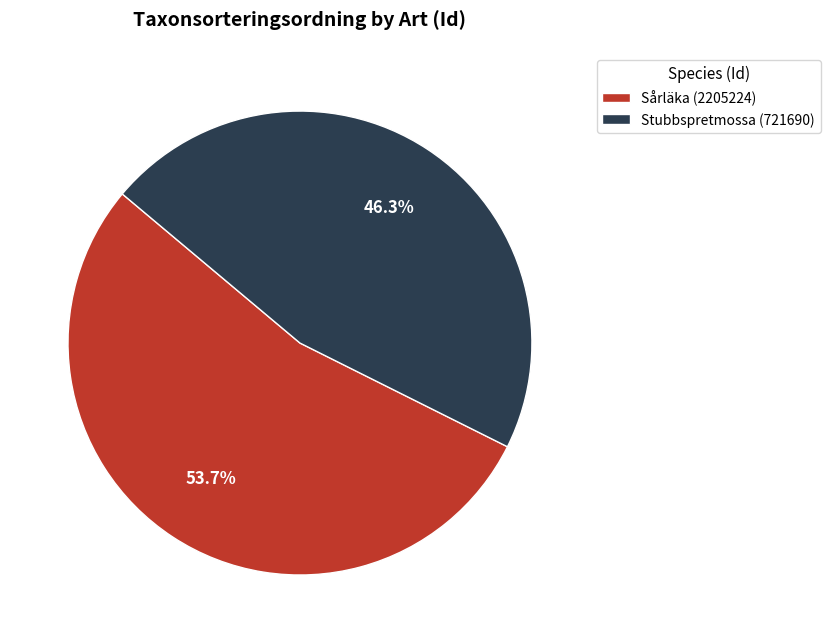

Which category has the smallest portion of the pie?

Stubbspretmossa (721690)